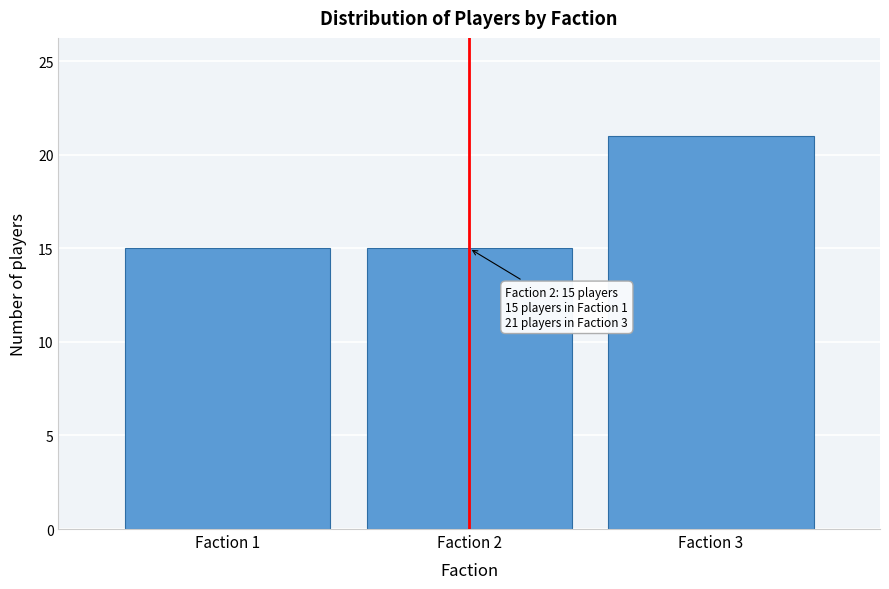

Reading left to right, extract all data points from this chart.

Faction 1=15	Faction 2=15	Faction 3=21